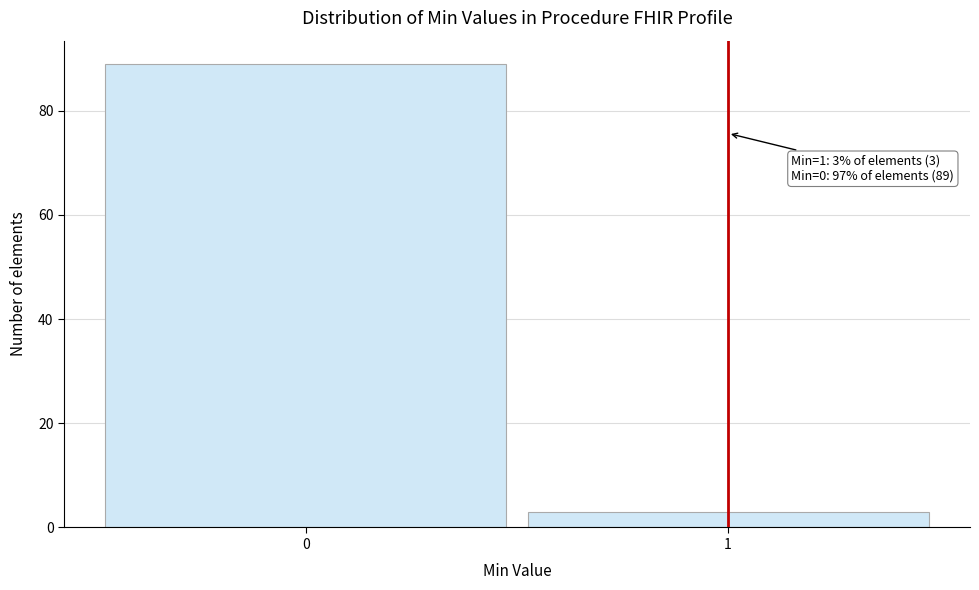

Reading right to left, what are all the values shown in this chart?

3	89